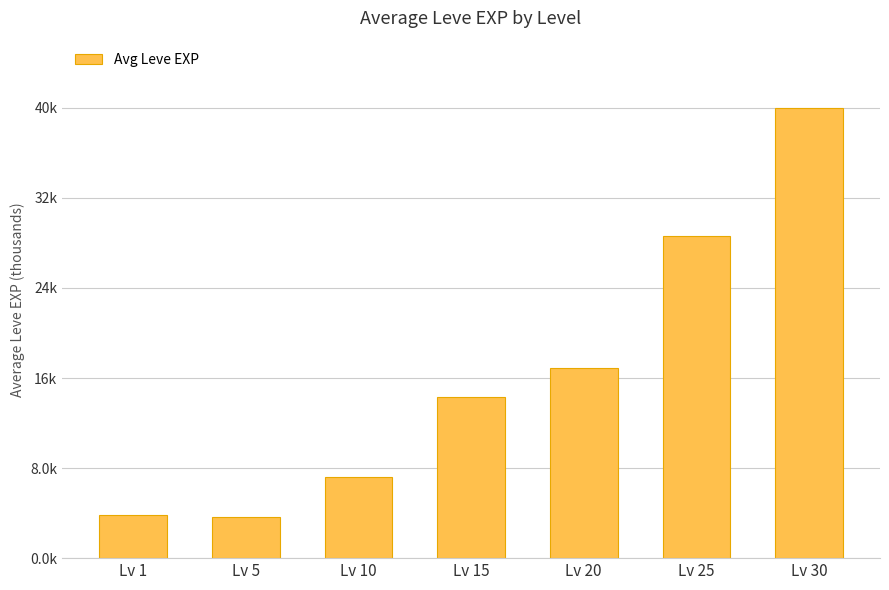

What is the sum of the values at Lv 25 and Lv 10?

35.8